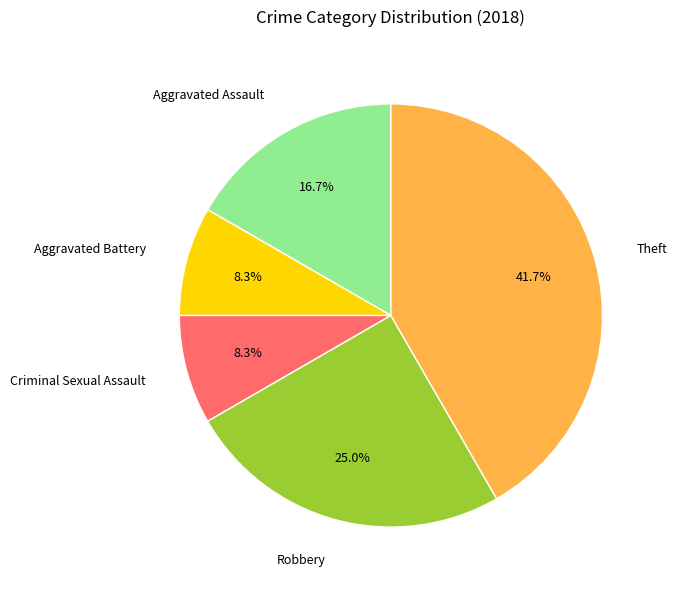

To the nearest percent, what portion does Robbery represent?

25%